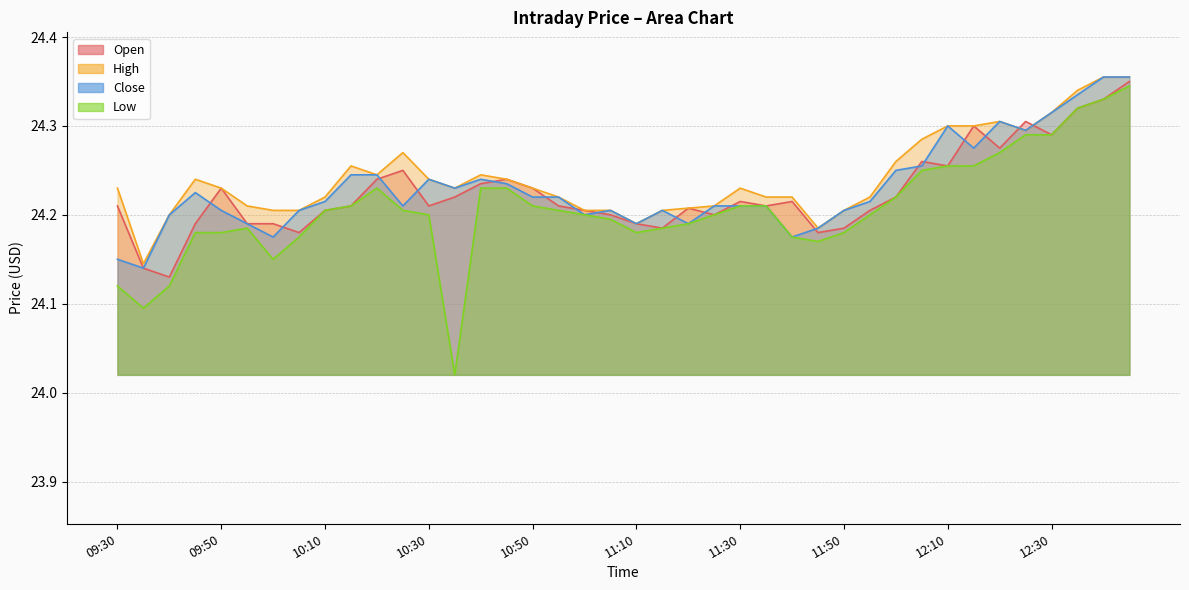

Which series has the largest total across all categories?

High